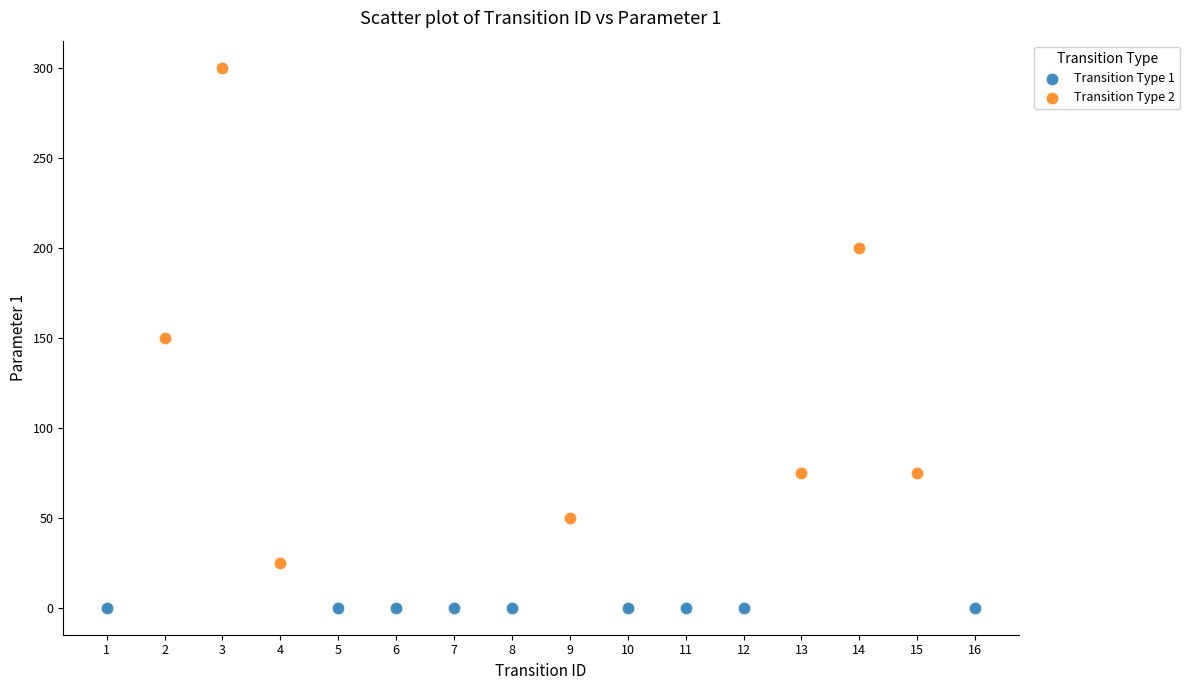

Which series reaches the minimum Y coordinate?

Transition Type 1